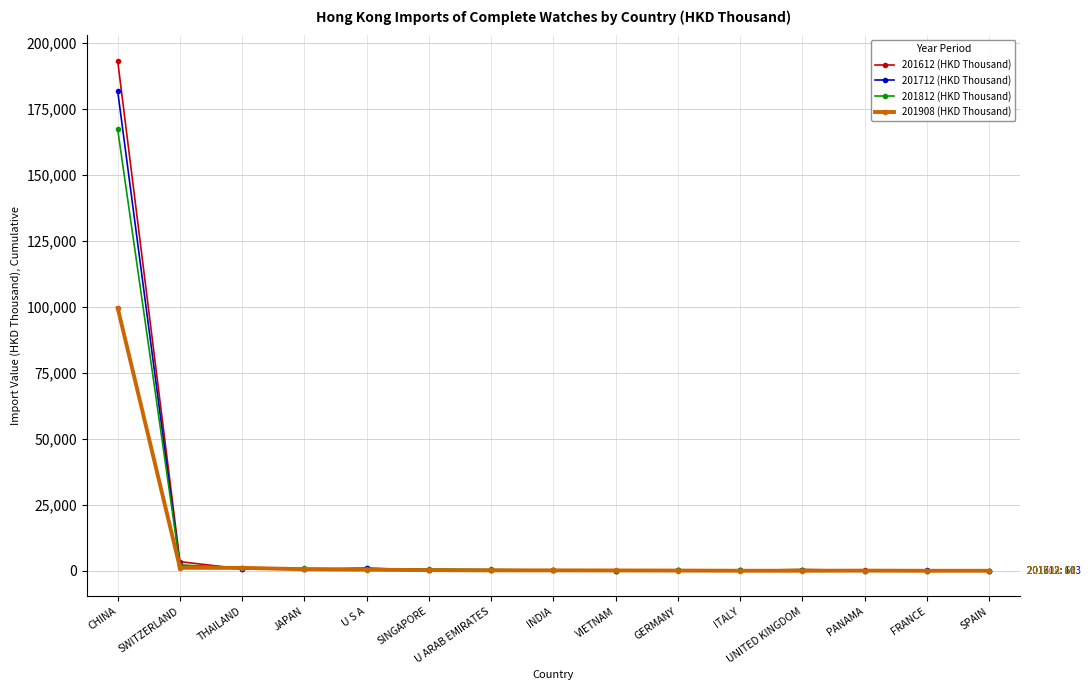

The 201612 (HKD Thousand) series shows 3513.4 at SWITZERLAND. True or false?

True